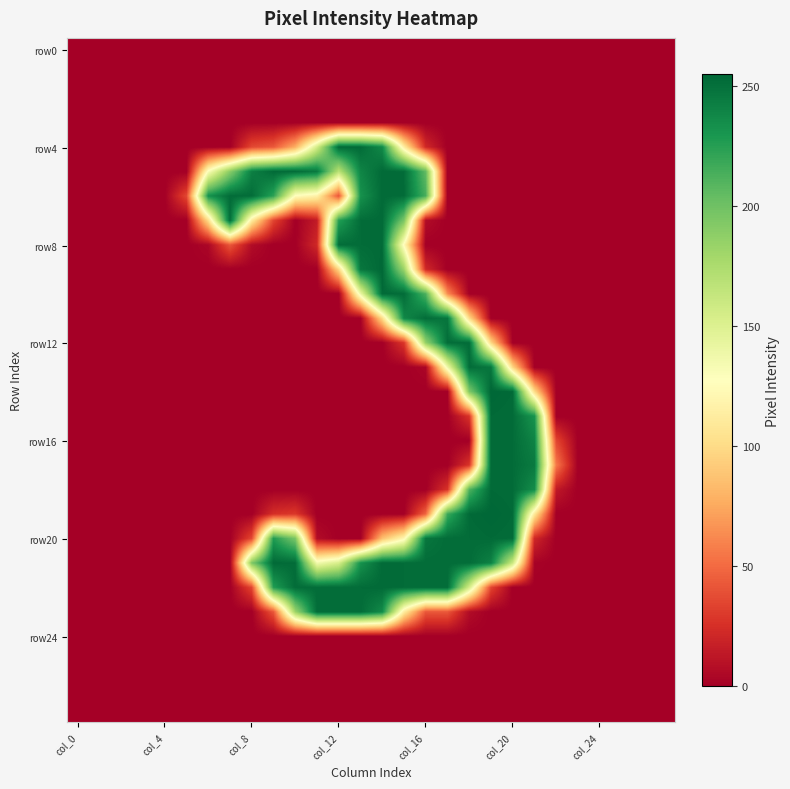

How many distinct data groups are displayed?

28